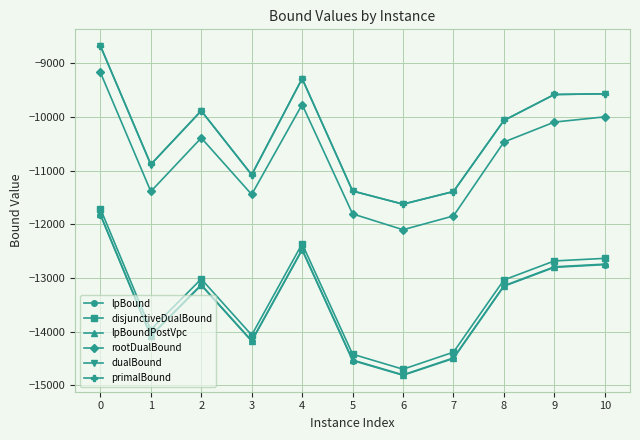

What is the spread (max minus min) of values at 10?

3183.3